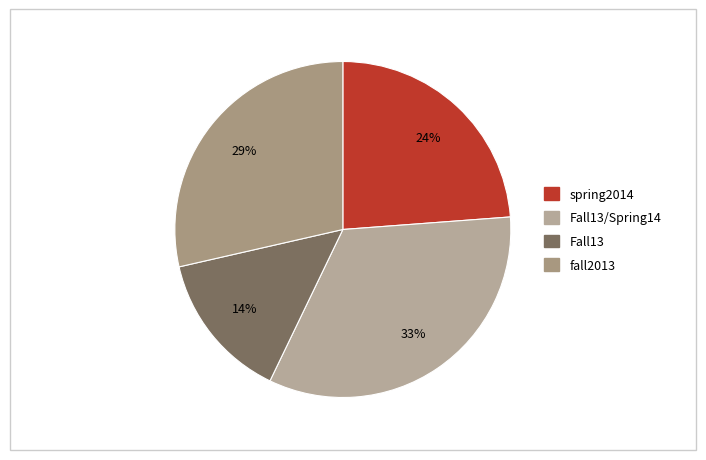

To the nearest percent, what is the average slice percentage?

25%